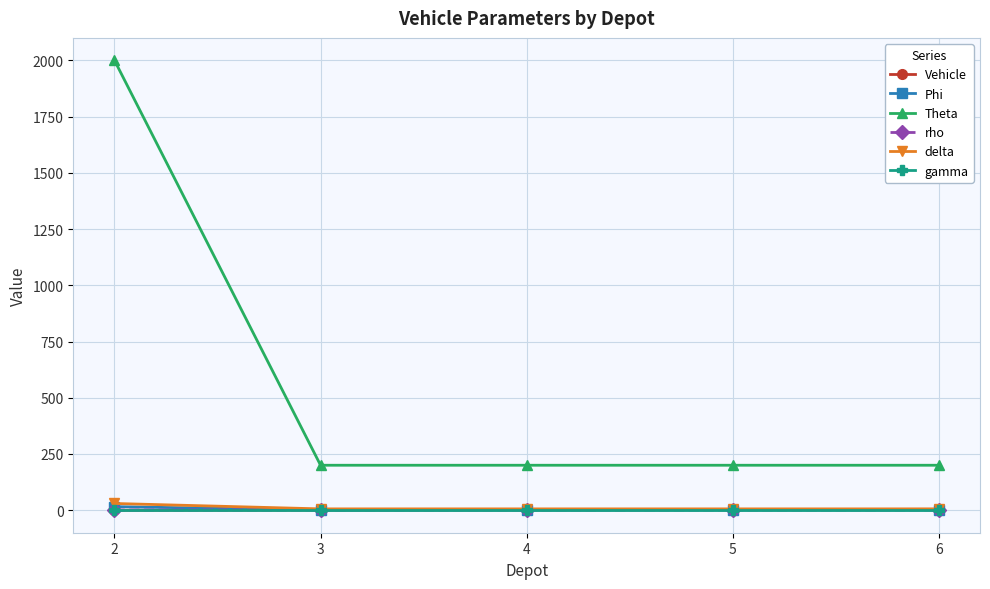

How many data points in rho are above 1?

4